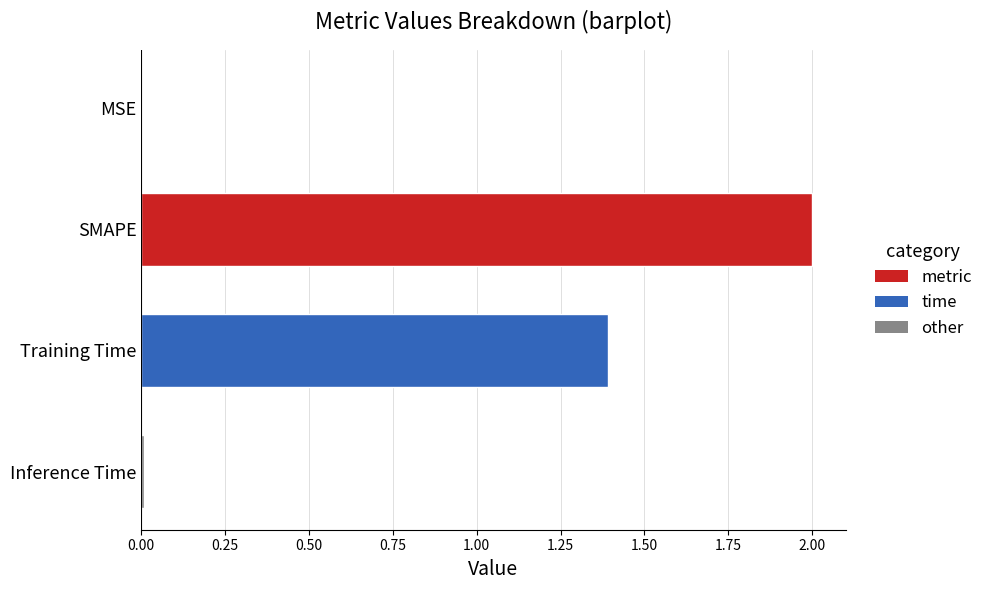

Count the number of values greater than 1.

2